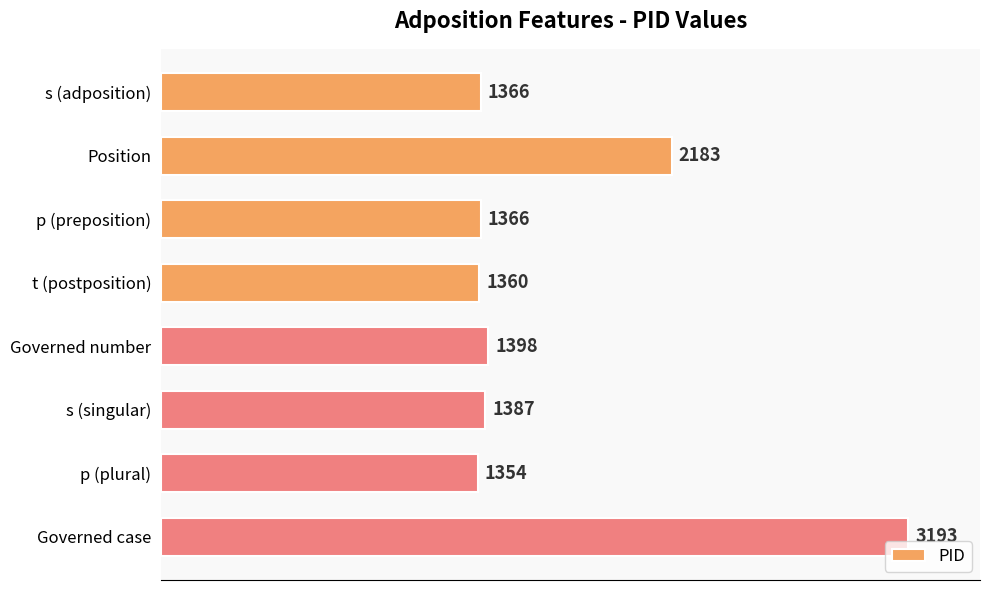

What is the smallest value displayed?

1354